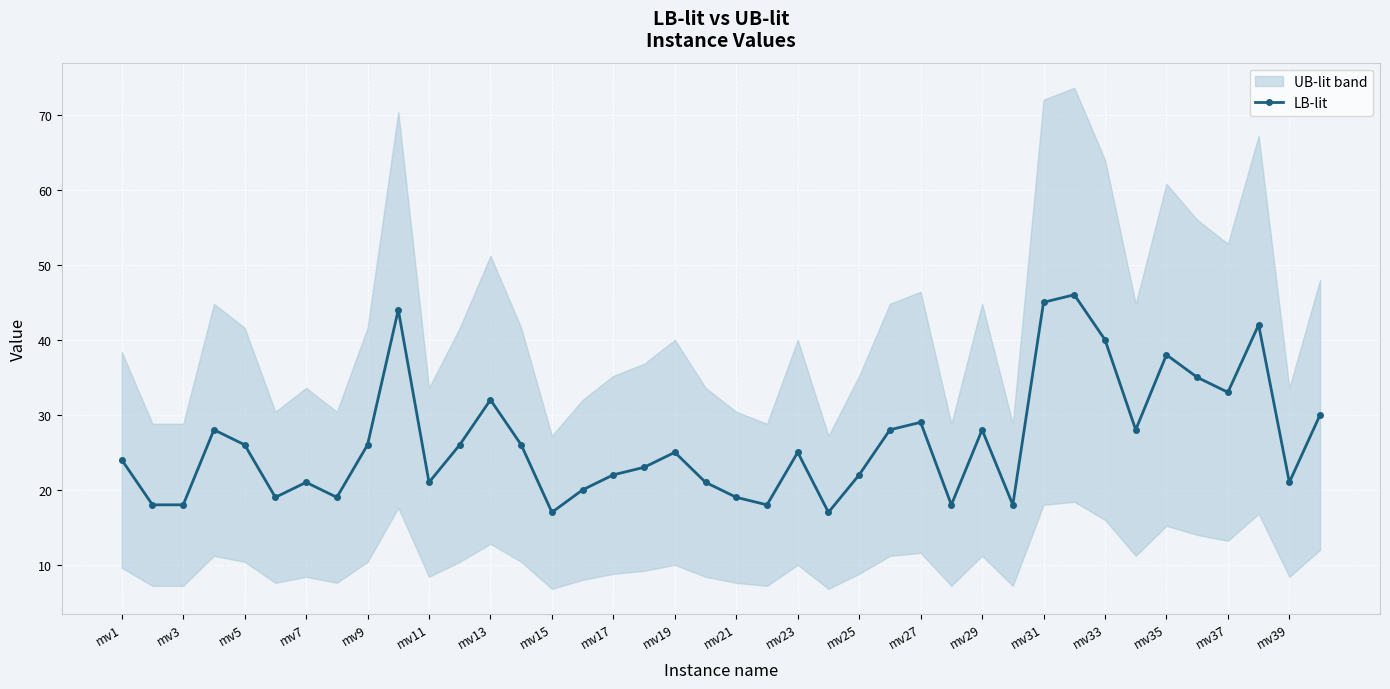

The value of LB-lit at mv39 is 21. True or false?

True